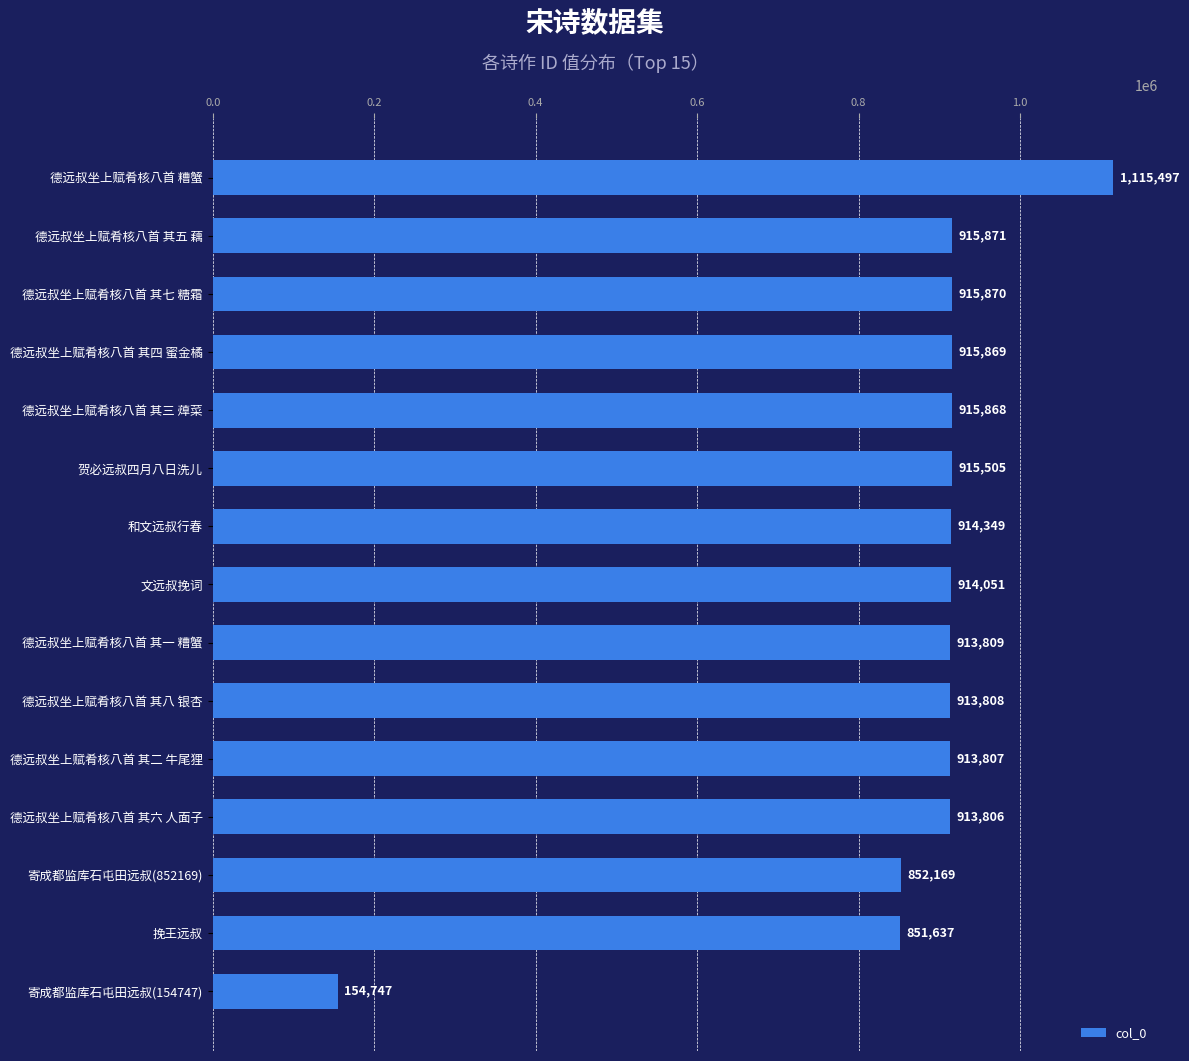

The value at 德远叔坐上赋肴核八首 其八 银杏 is 913808. True or false?

True